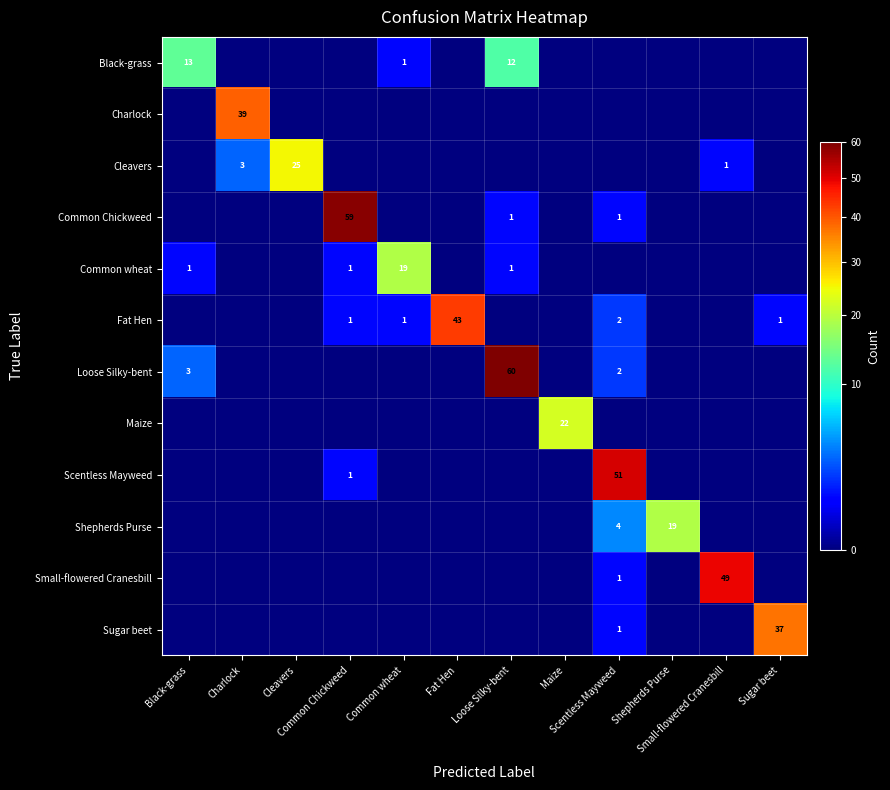

Is the value of Loose Silky-bent at Common Chickweed greater than the value of Small-flowered Cranesbill at Cleavers?

No